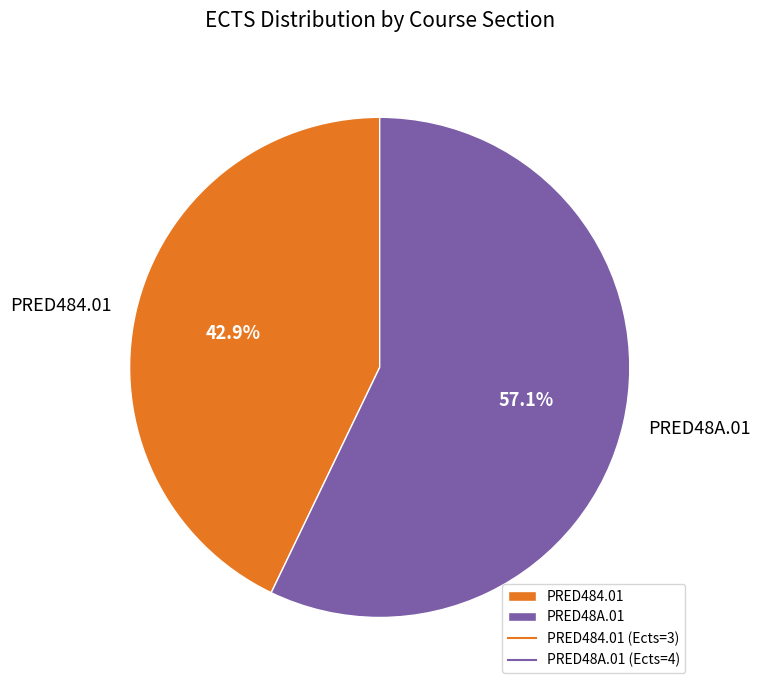

What percentage is the PRED48A.01 slice, to the nearest percent?

57%